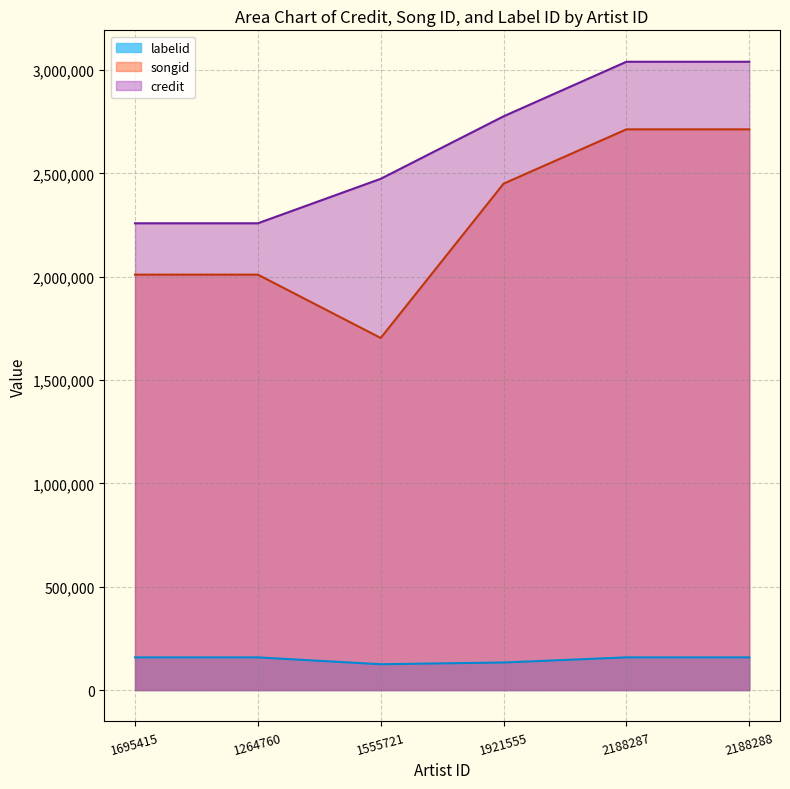

True or false: songid and credit cross at least once.

False